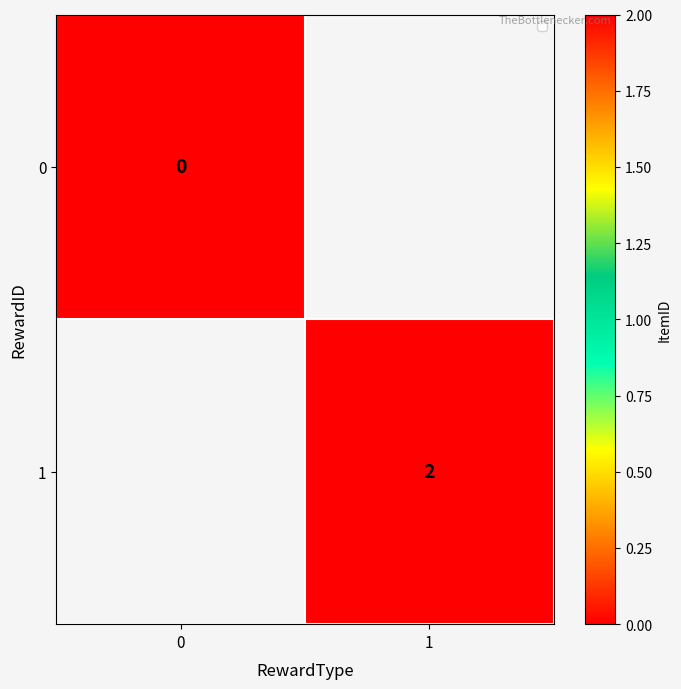

Is the value of 0 at 0 greater than the value of 1 at 1?

No